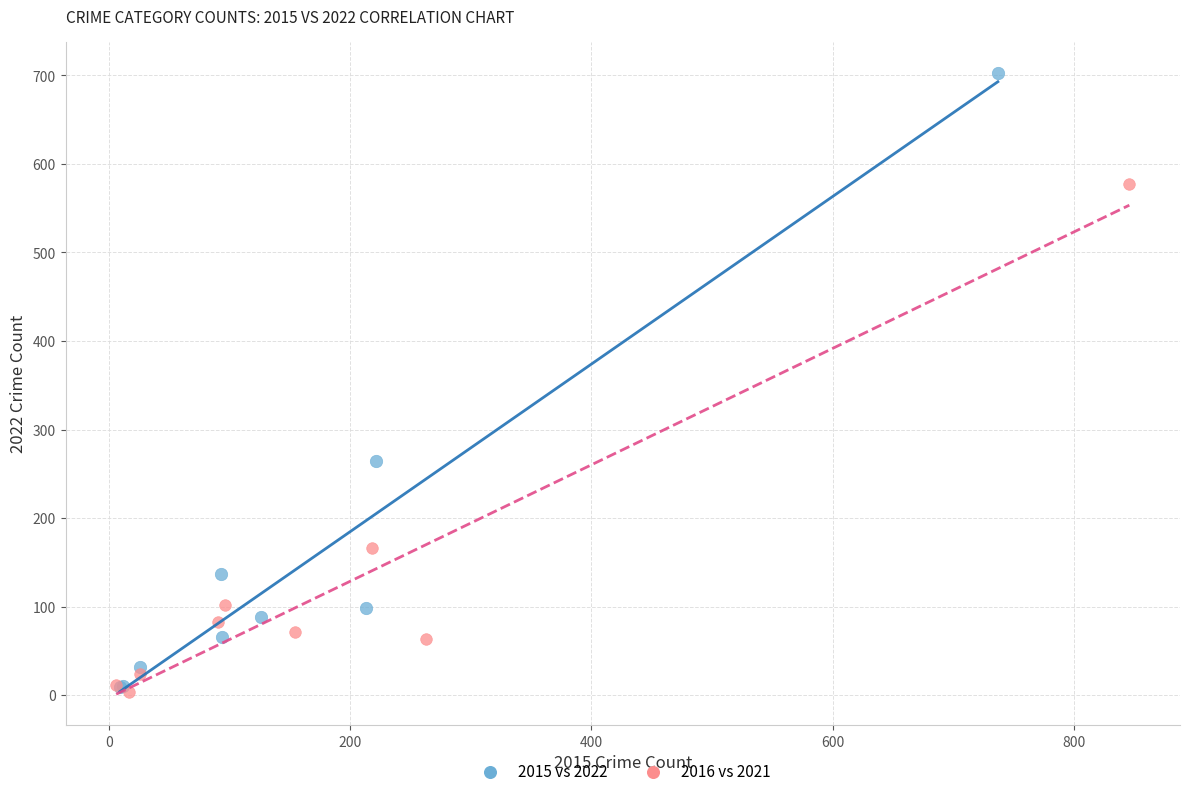

Which series has the largest Y range (max minus min)?

2015 vs 2022